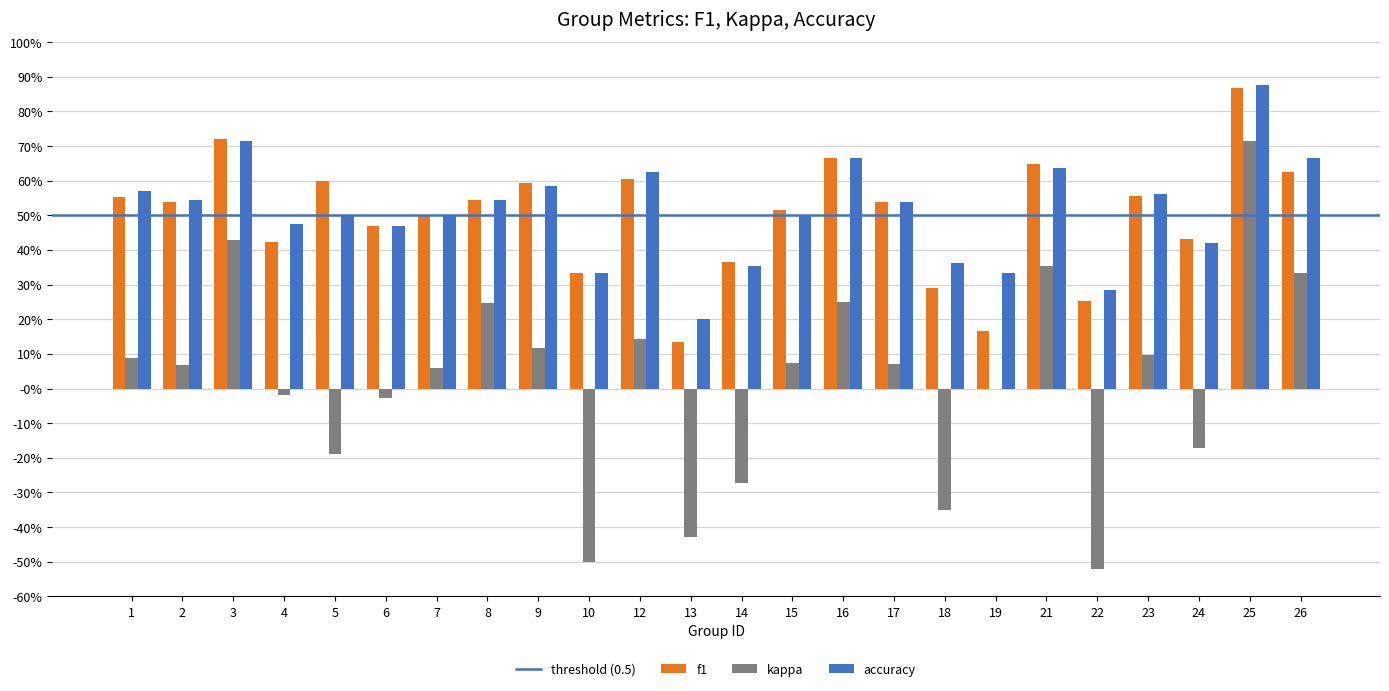

Are the bars grouped side by side (vs. stacked)?

Yes